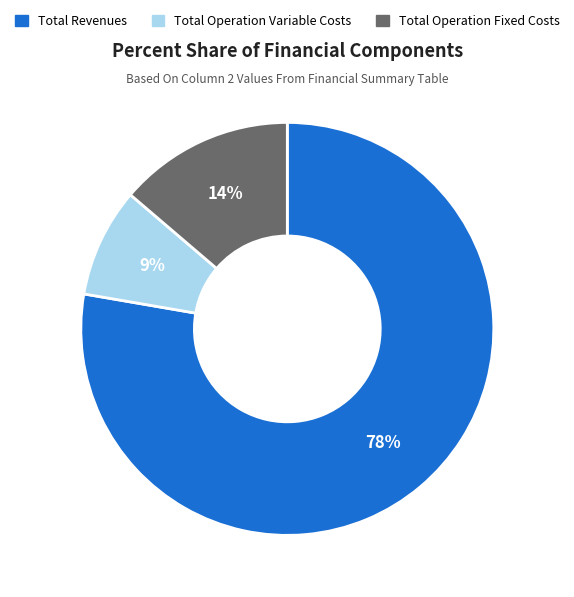

Which category has the smallest portion of the pie?

Total Operation Variable Costs